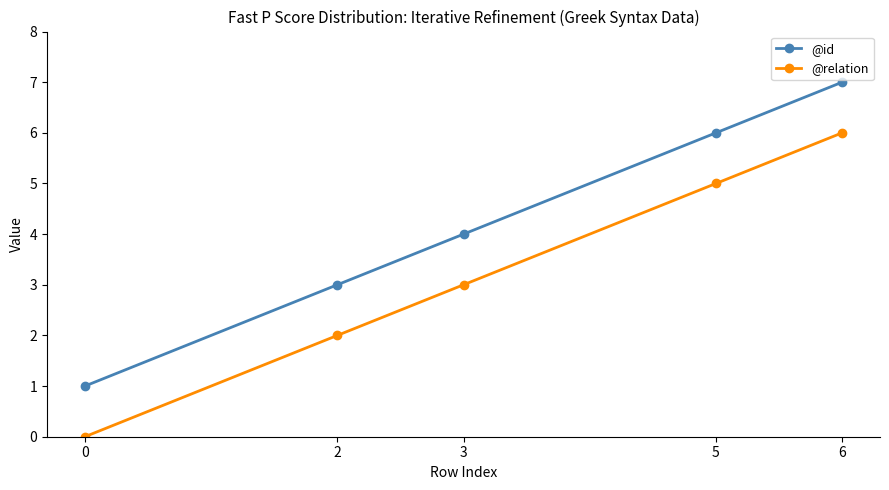

The @relation series shows -4 at 0. True or false?

False